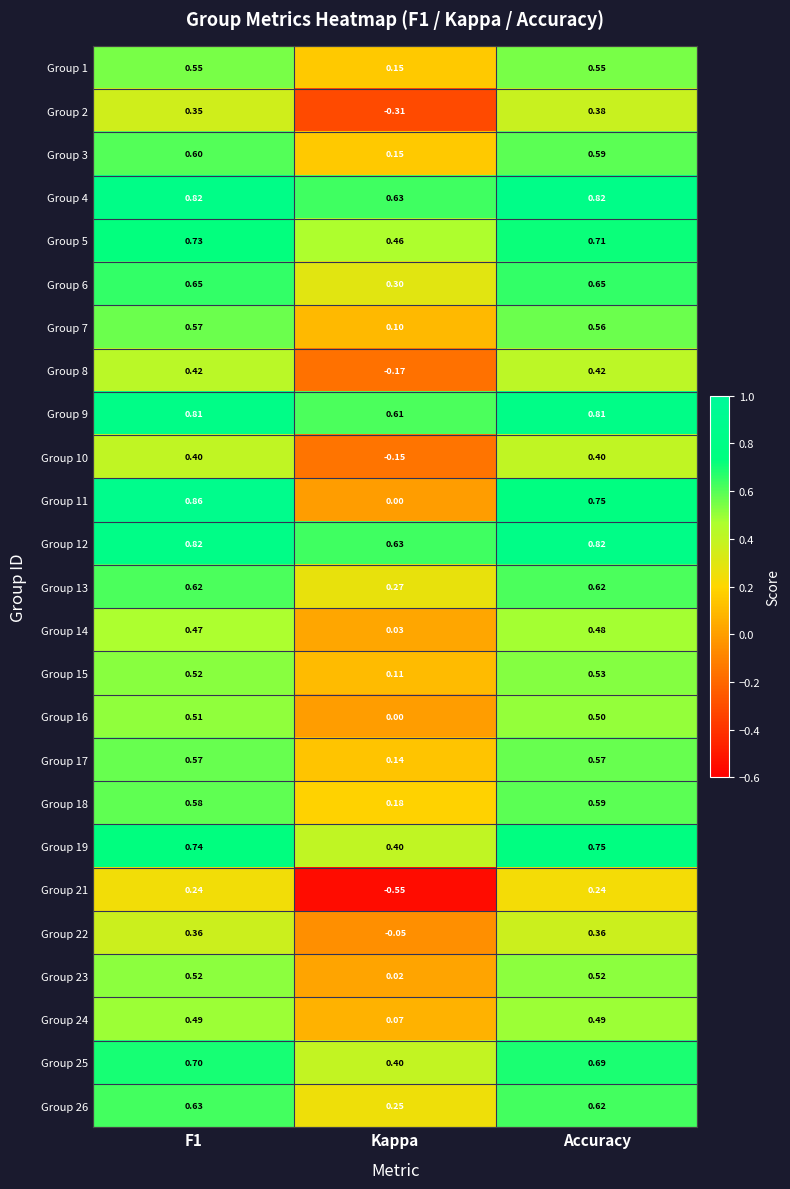

At which label is Group 14 closest to 0?

Kappa